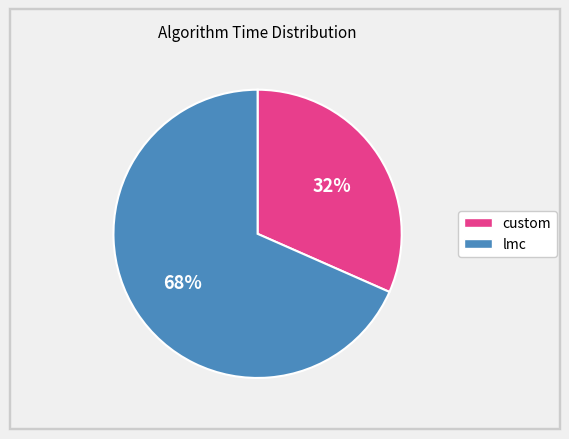

How many slices are in this pie chart?

2